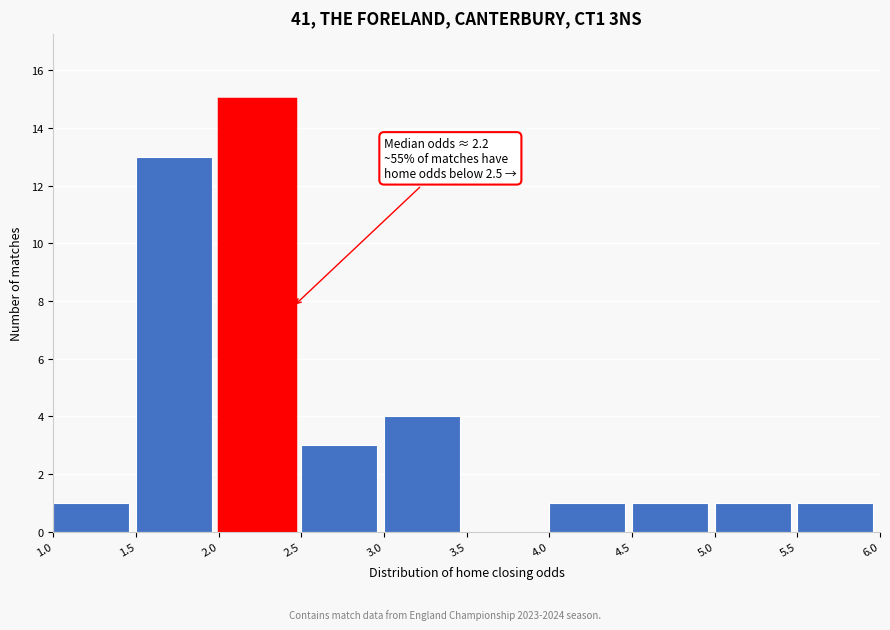

Which range on the x-axis has the tallest bar?

2.0 to 2.5